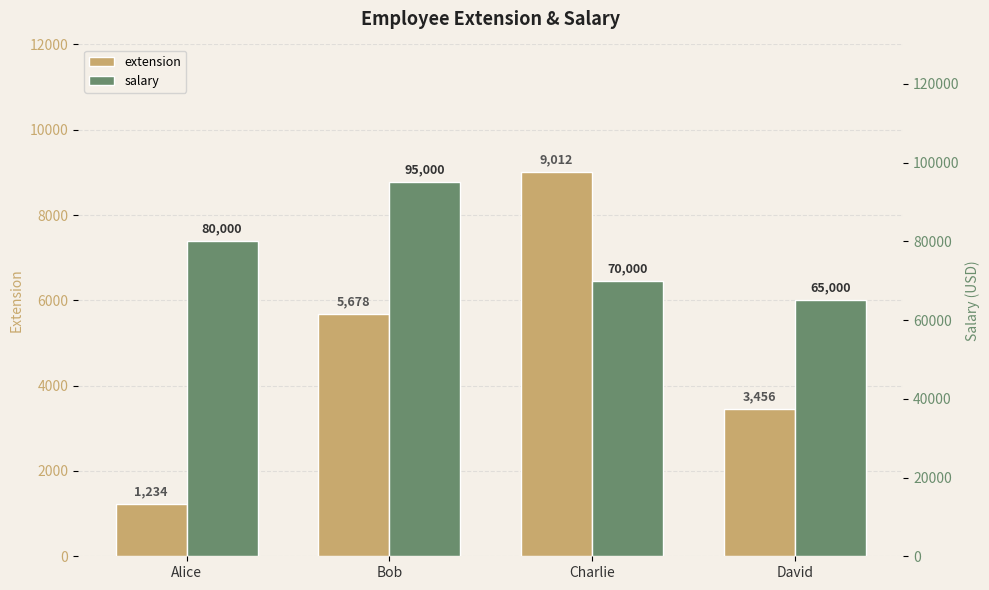

How many series are shown in this chart?

2